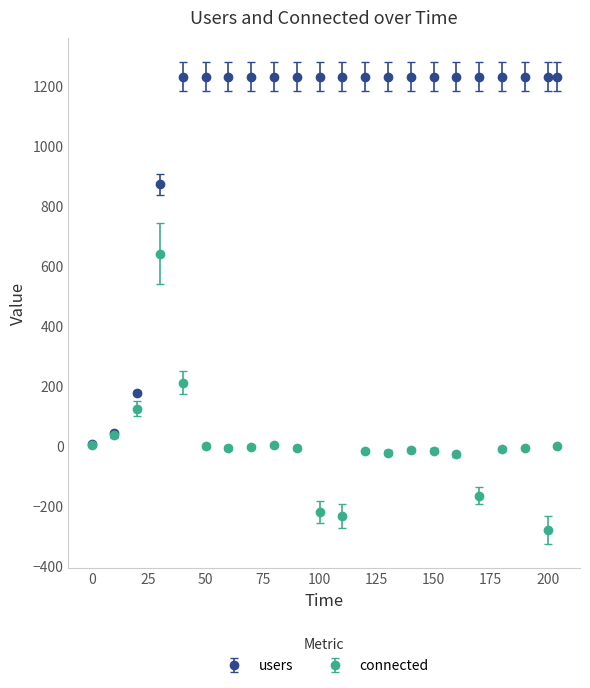

Which series has the largest range (max minus min)?

users